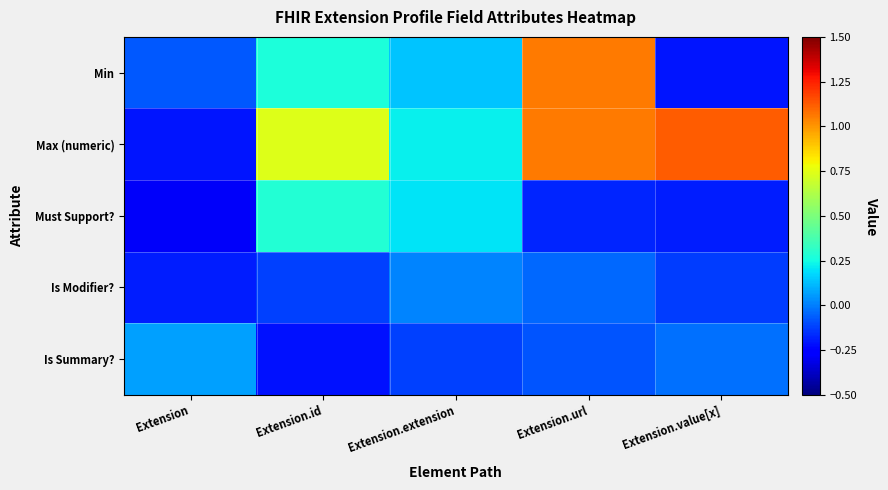

At which category does the chart reach its peak across all series?

Extension.value[x]